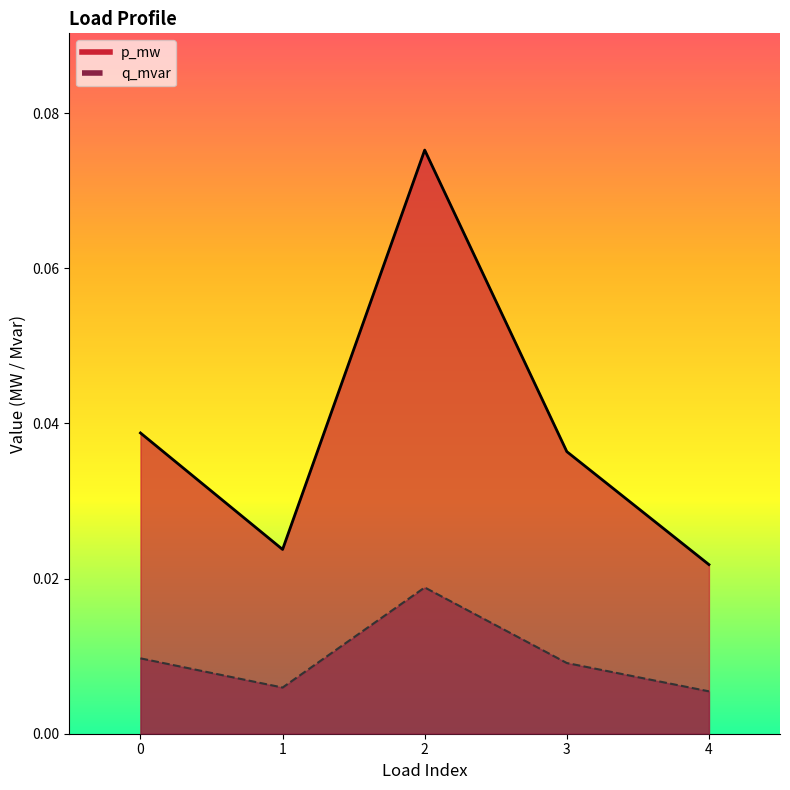

Rank the series at 1 from lowest to highest value.

q_mvar, p_mw